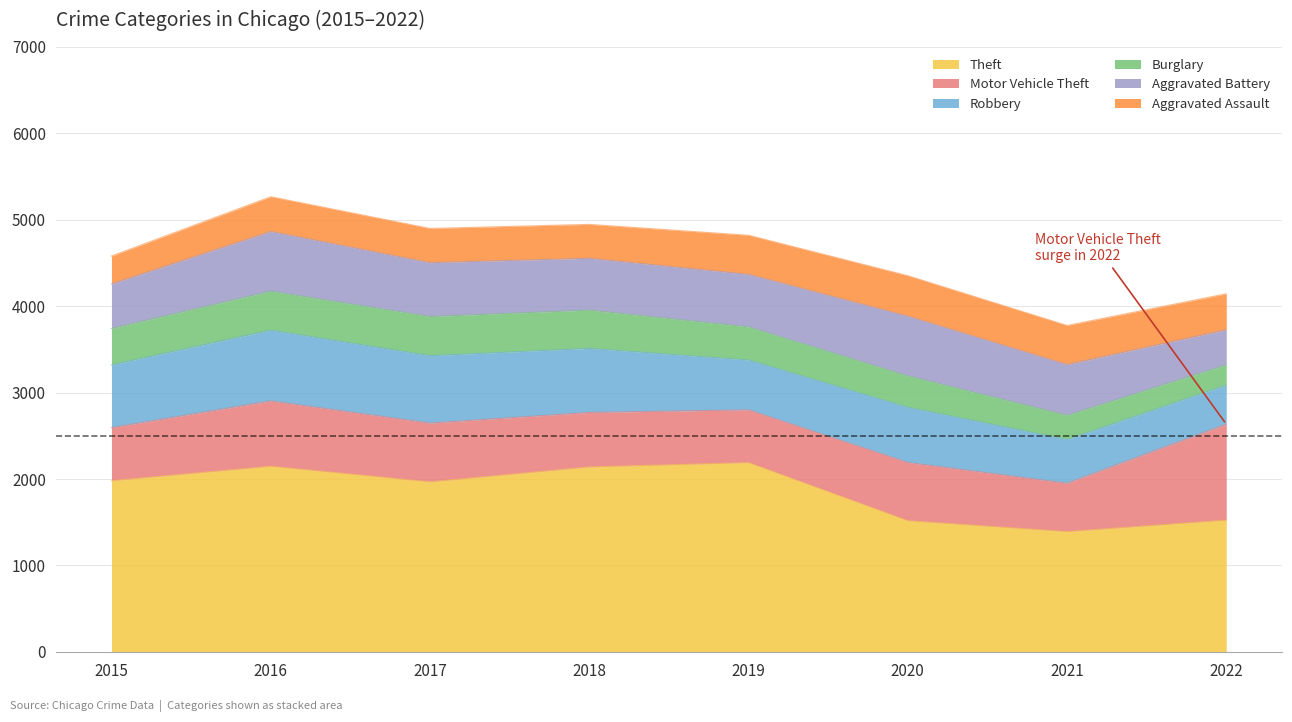

Which label corresponds to the smallest value in the chart?

2022